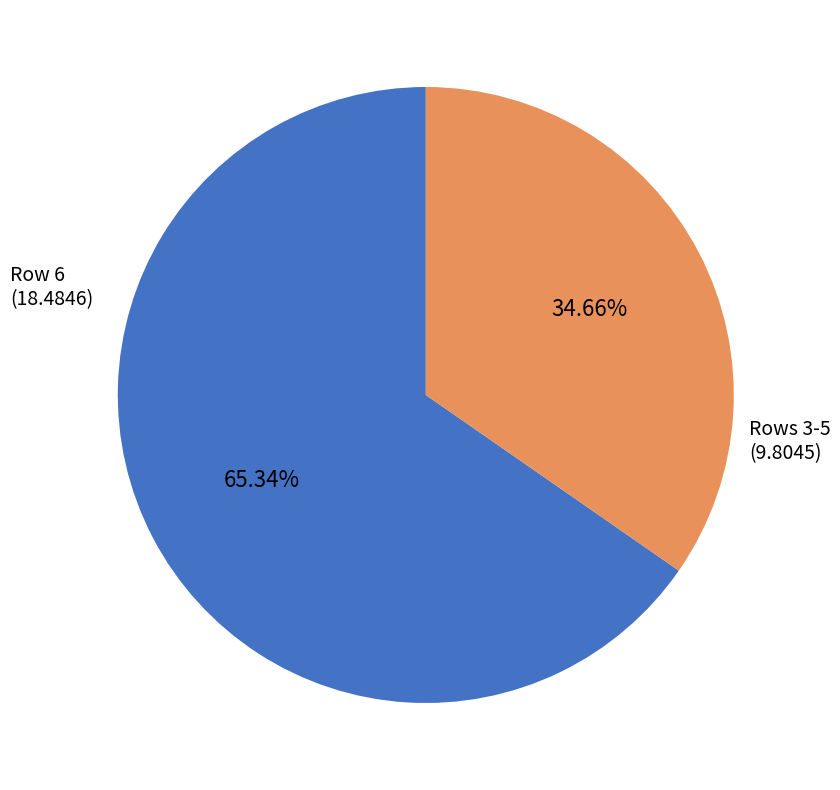

How many slices are in this pie chart?

2